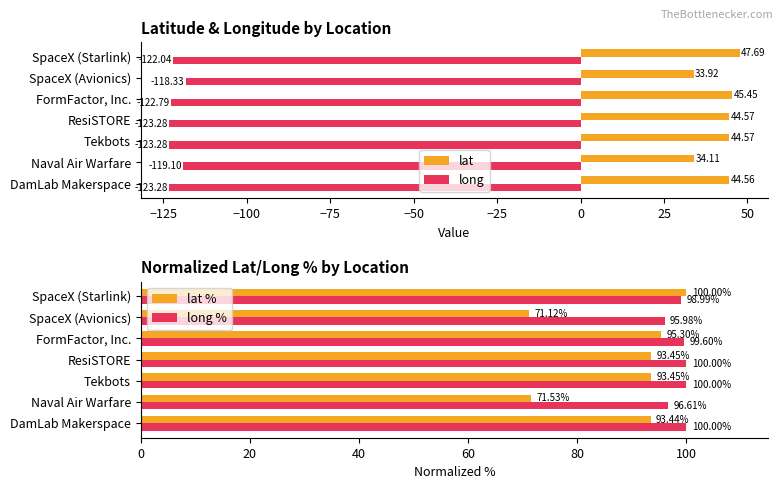

Where is long % nearest to the value 97?

Naval Air Warfare